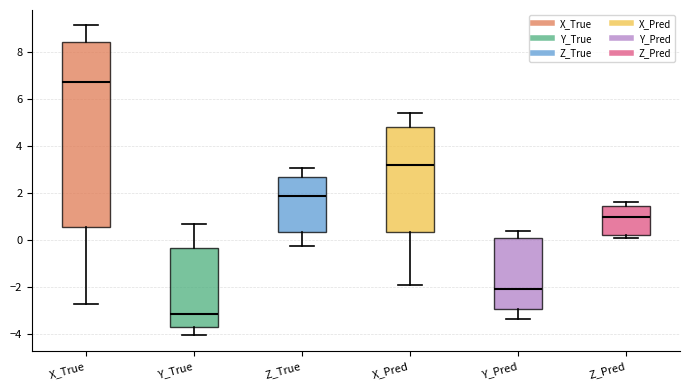

Reading left to right, read every box against the y-axis: the position of its median line, the range the box covers, and the ends of its whiskers. The values are not printed on the chart, so give them approximately, as read against the axis.

X_True: median 6.8, box 0.6 to 8.4, whiskers -2.8 to 9.2
Y_True: median -3.2, box -3.8 to -0.4, whiskers -4.0 to 0.6
Z_True: median 1.8, box 0.4 to 2.6, whiskers -0.2 to 3.0
X_Pred: median 3.2, box 0.4 to 4.8, whiskers -2.0 to 5.4
Y_Pred: median -2.0, box -3.0 to 0.2, whiskers -3.4 to 0.4
Z_Pred: median 1.0, box 0.2 to 1.4, whiskers 0.2 (just below the box's lower edge) to 1.6